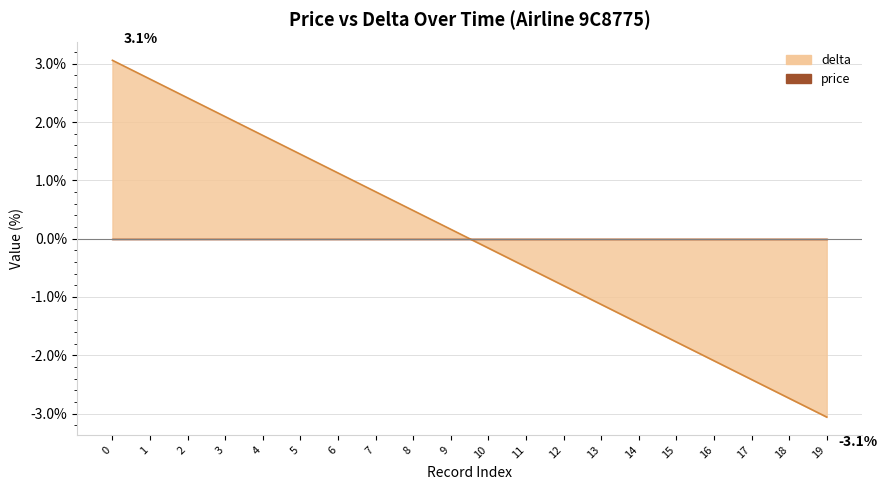

Which series ends up on top after the final intersection of delta_line and price_line?

price_line